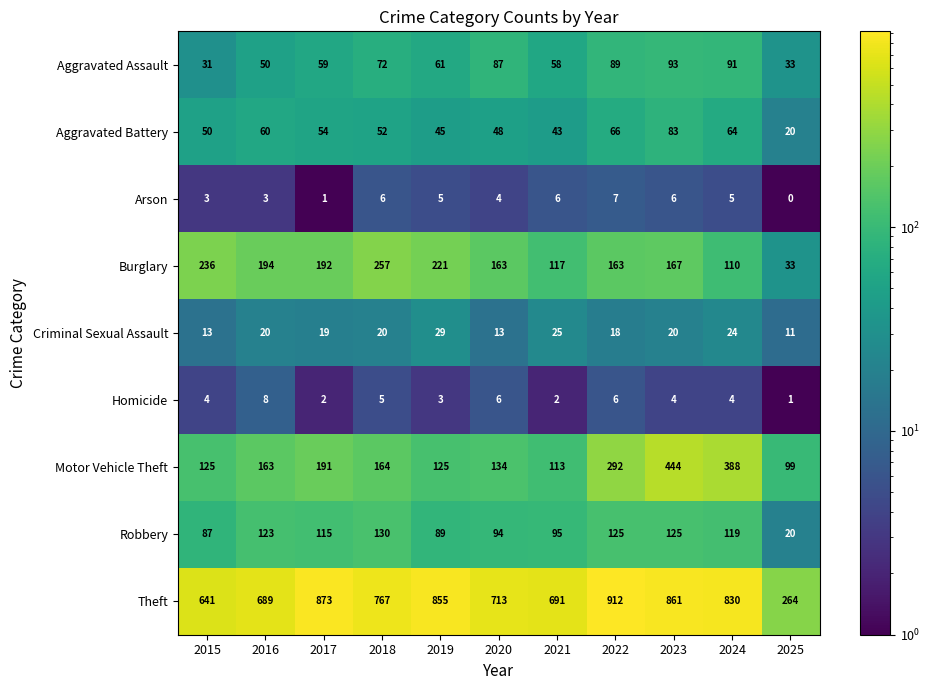

Where does the Theft series first go above 767?

2017